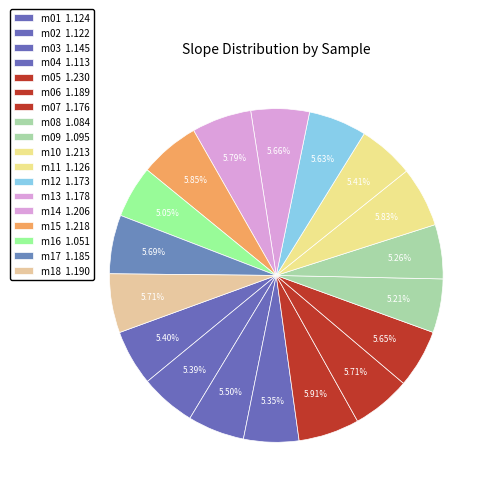

Rank the categories by value from highest to lowest.

m05, m15, m10, m14, m18, m06, m17, m13, m07, m12, m03, m11, m01, m02, m04, m09, m08, m16